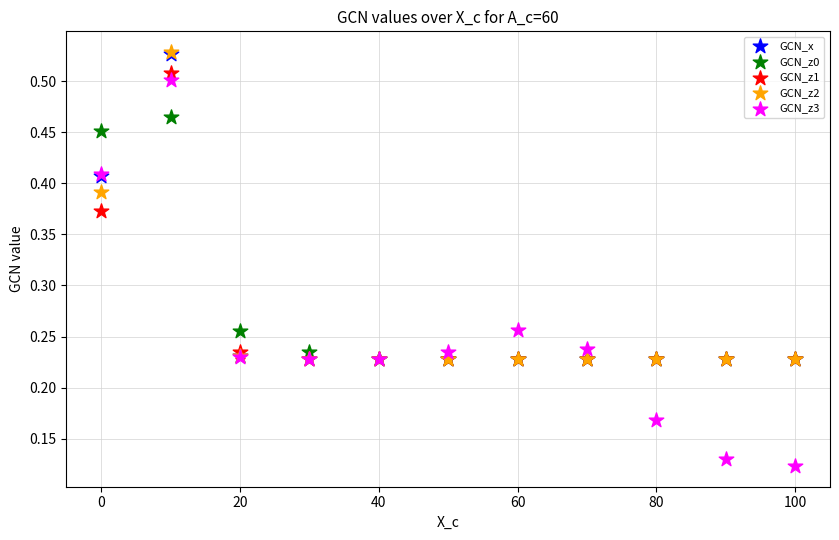

Which series contains the lowest Y value?

GCN_z3